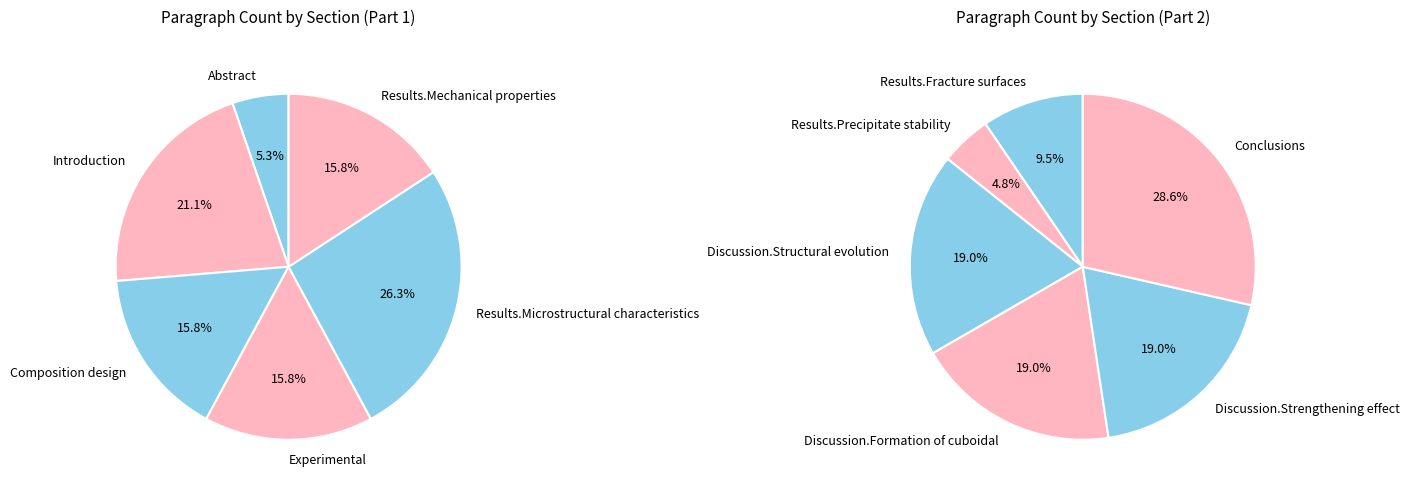

Combined, do Results.Microstructural characteristics and Abstract account for over 50%?

No